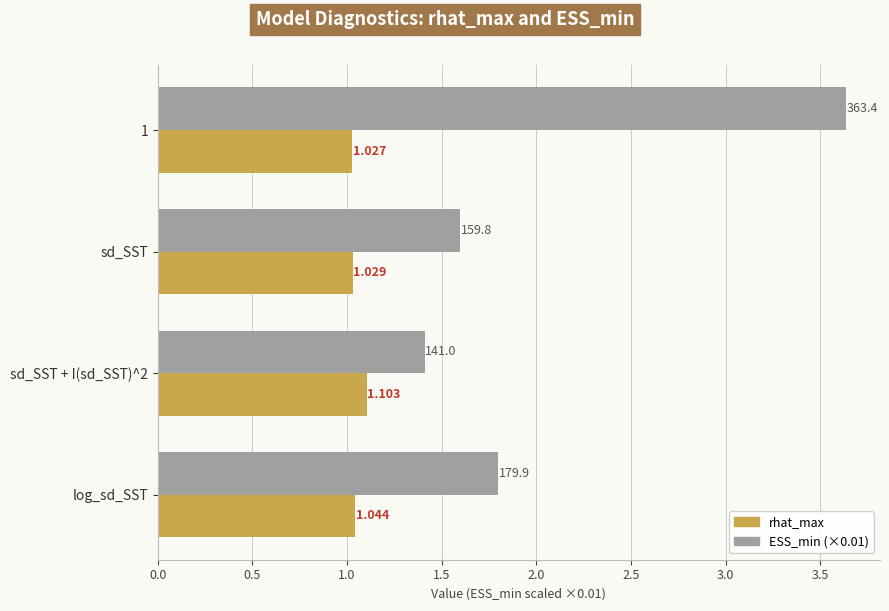

Where is ESS_min (×0.01) nearest to the value 2?

log_sd_SST